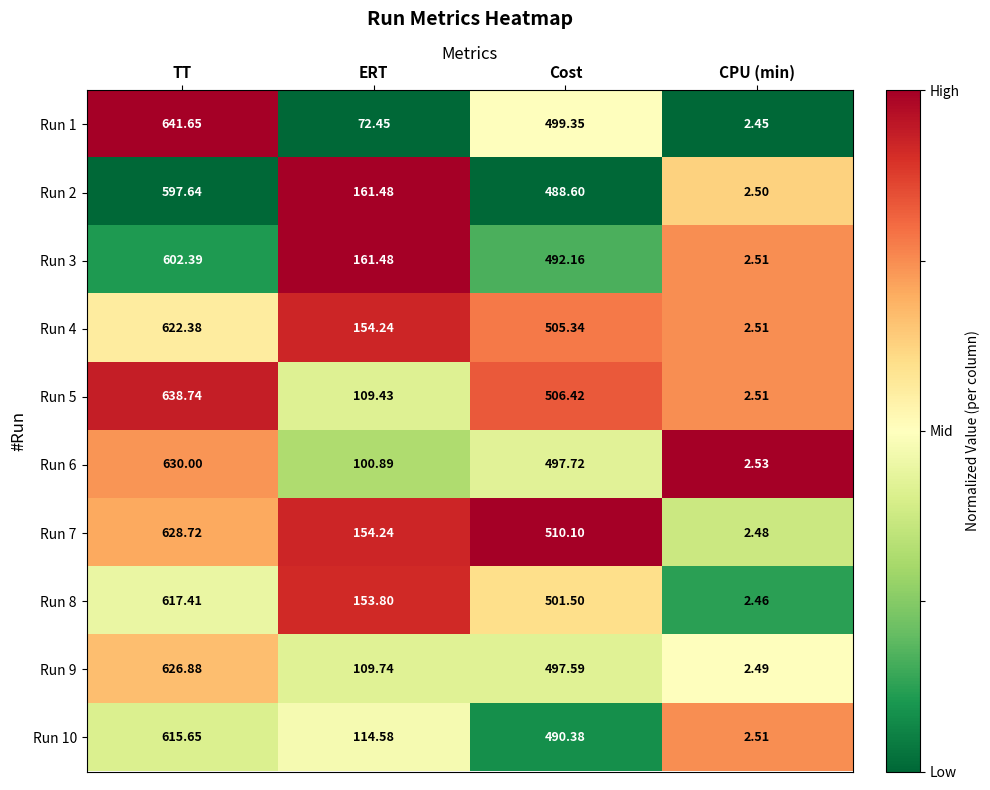

Which category has the highest value in the Run 2 series?

TT